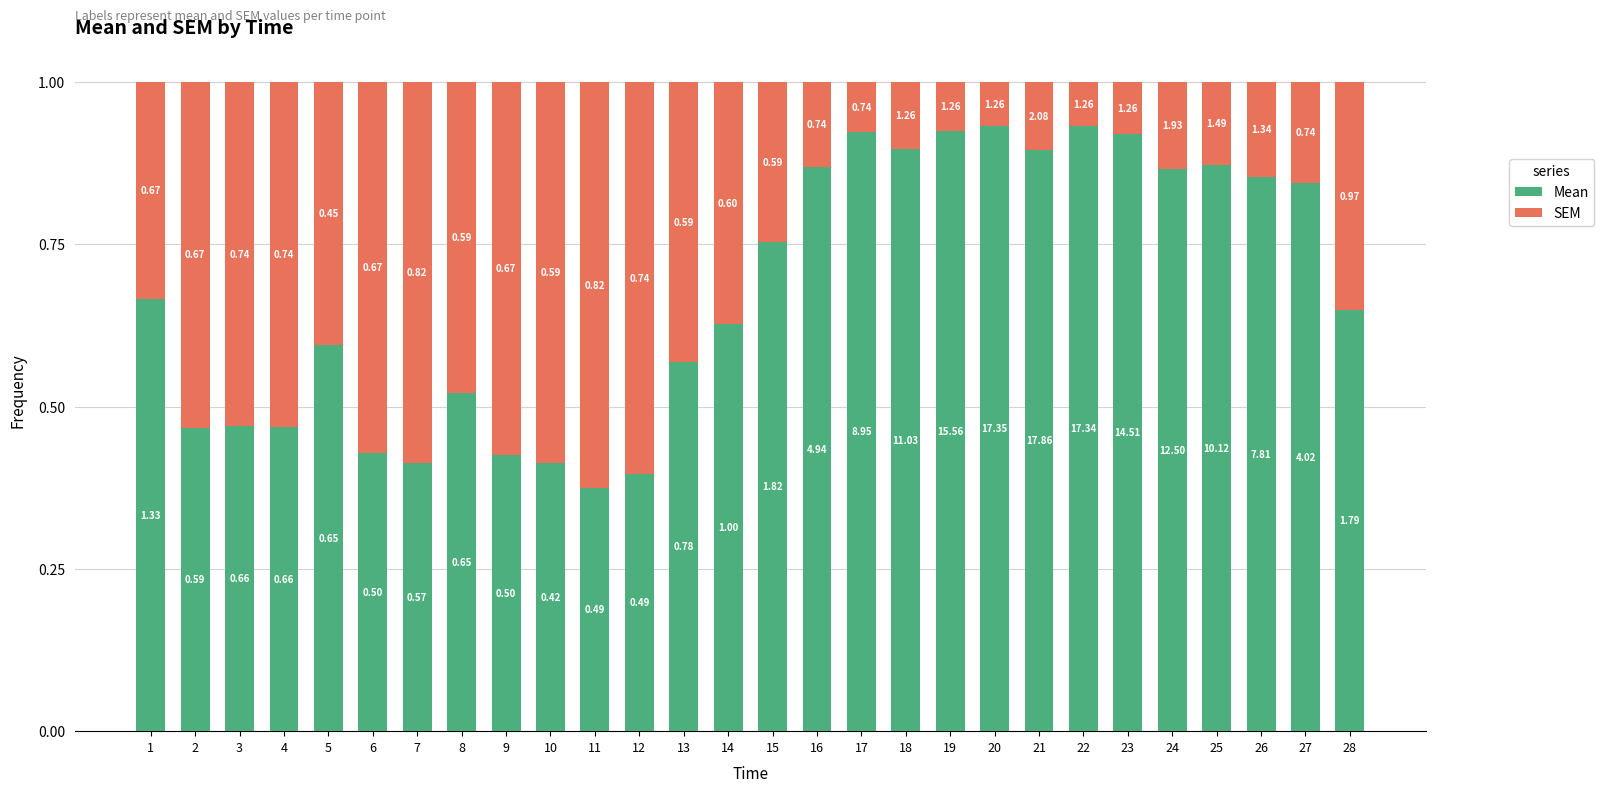

What is the total value across all series at 1?

1.0